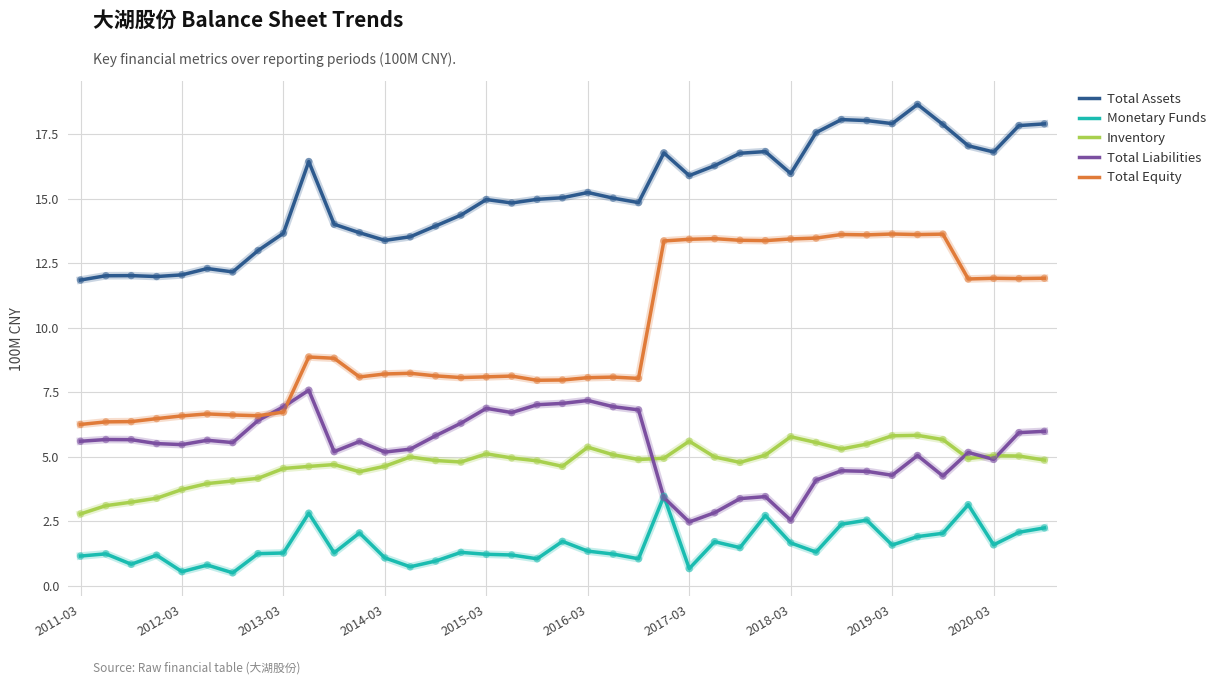

What is the greatest value displayed?

18.7